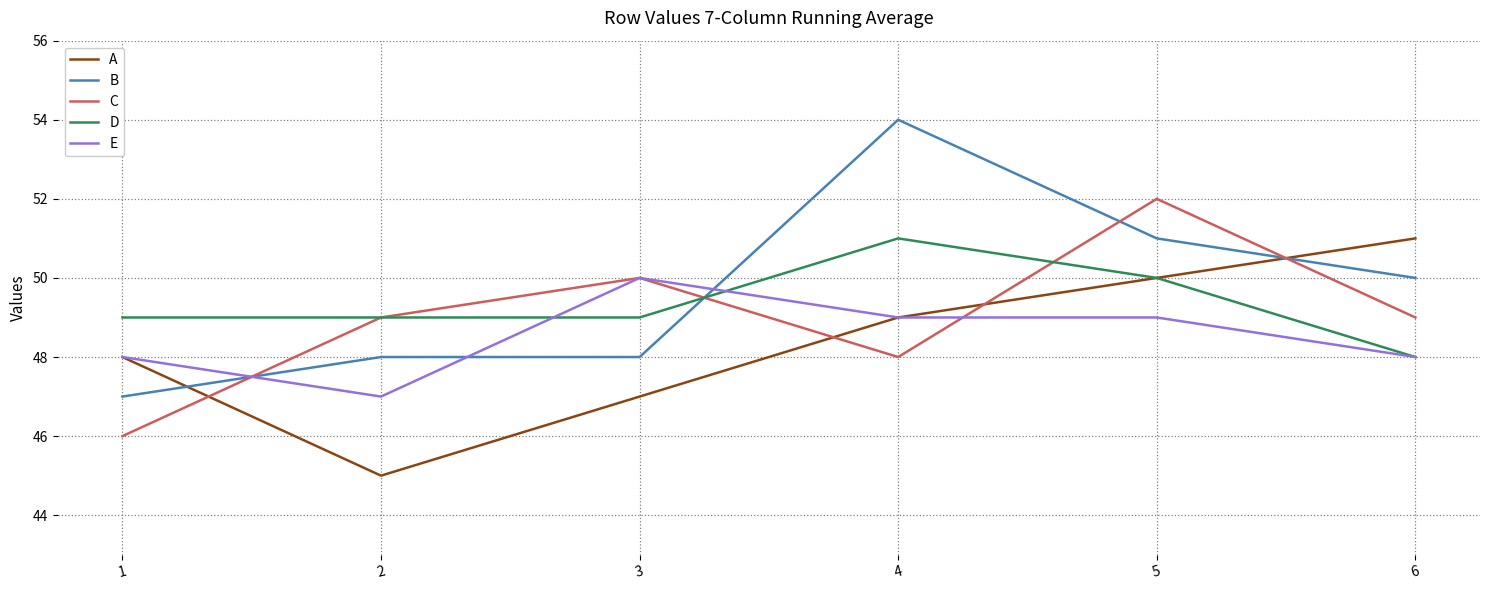

What is the minimum value for B?

47